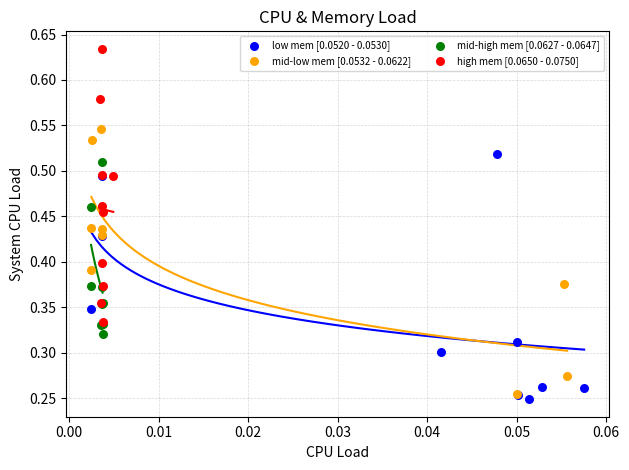

Which series reaches the maximum Y coordinate?

high mem [0.0650 - 0.0750]